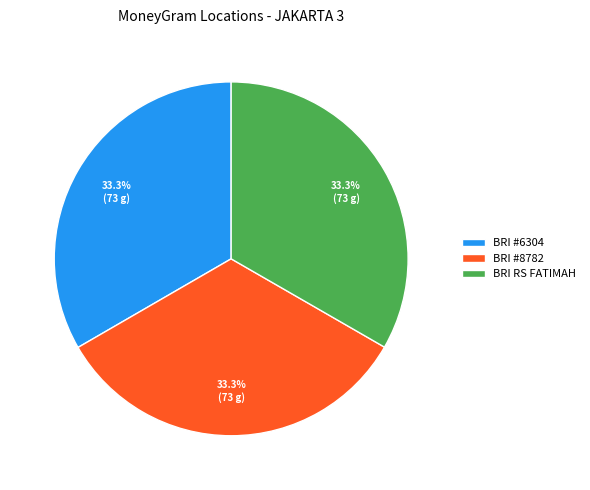

Count the number of slices in the pie.

3